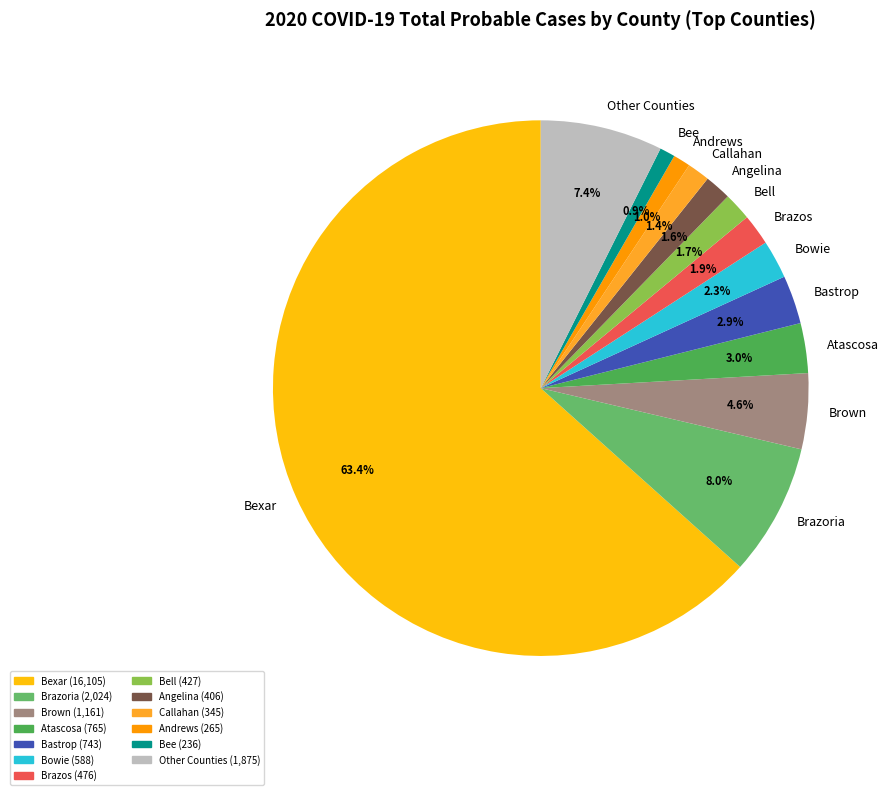

Count the number of slices in the pie.

13